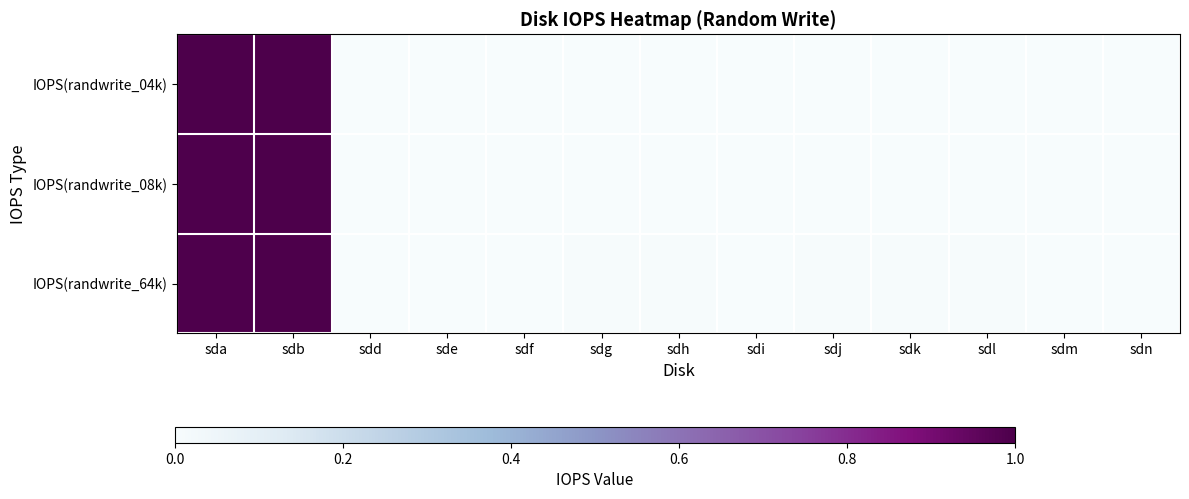

Which has a higher value, sdl or sdh?

sdl